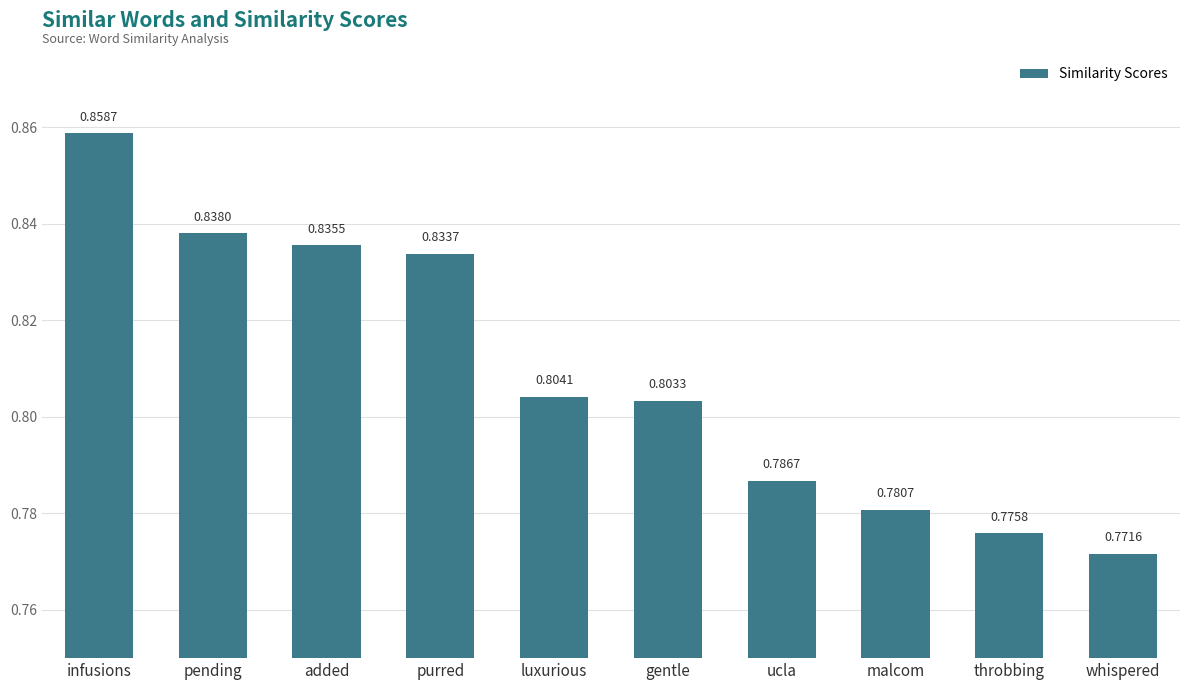

How many distinct data groups are displayed?

1